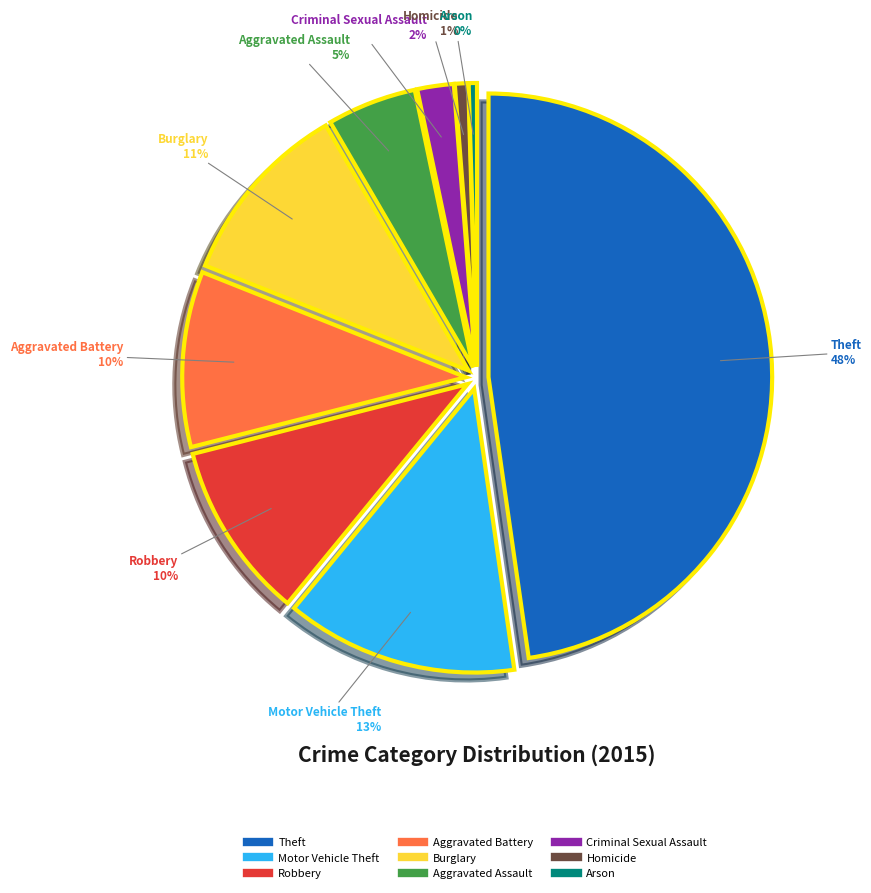

To the nearest percent, what is the average slice percentage?

11%